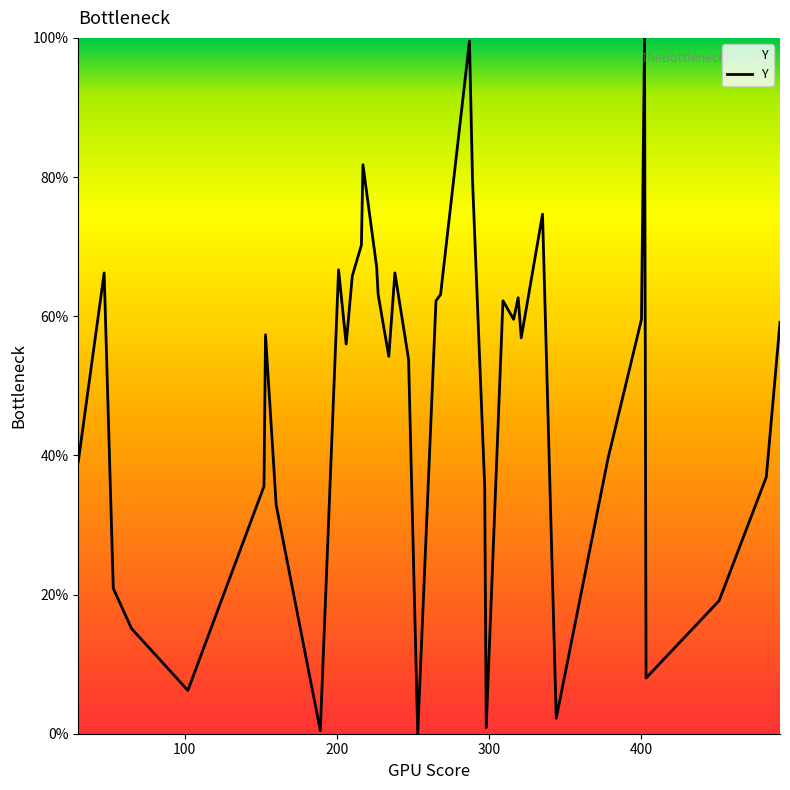

Reading left to right, transcribe all the data shown in this chart.

39.1	66.2	20.9	15.1	6.2	35.6	57.3	32.9	0.4	66.7	56.0	65.8	70.2	81.8	67.1	63.1	54.2	66.2	53.8	0.0	62.2	63.1	99.6	79.6	35.6	0.9	62.2	59.6	62.7	56.9	74.7	2.2	39.6	59.6	100.0	8.0	19.1	36.9	59.1